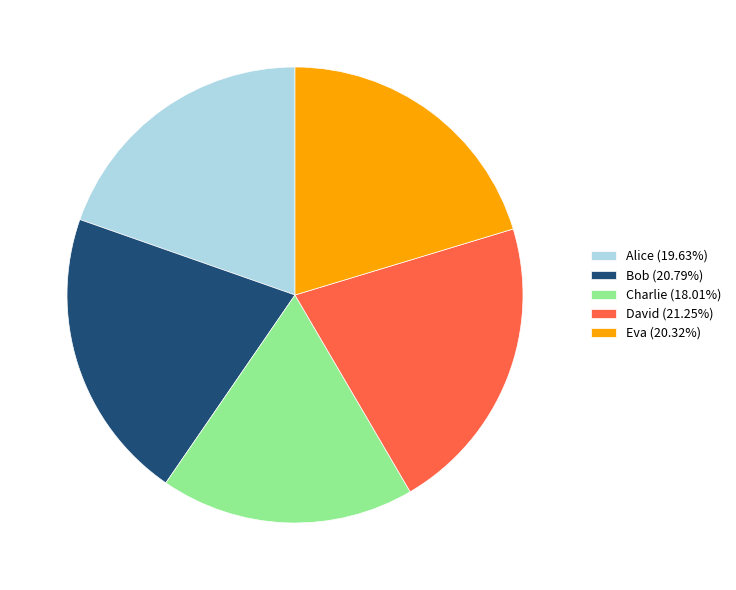

The Charlie slice represents 10% of the pie. True or false?

False